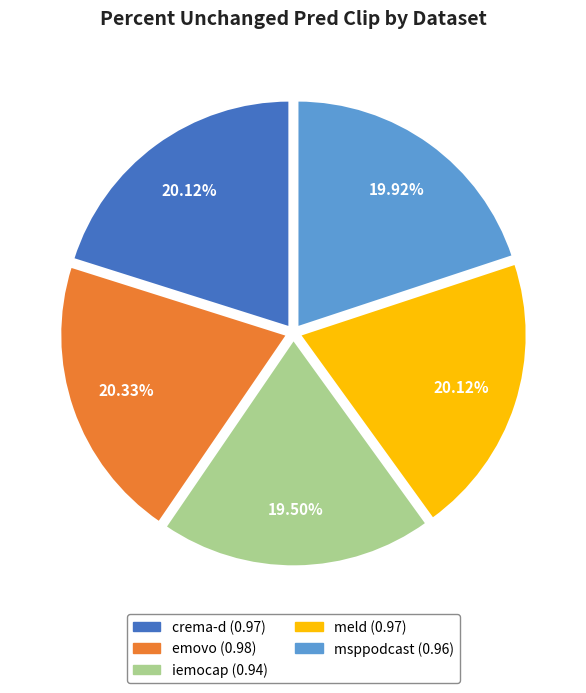

Is there a majority slice in this chart?

No